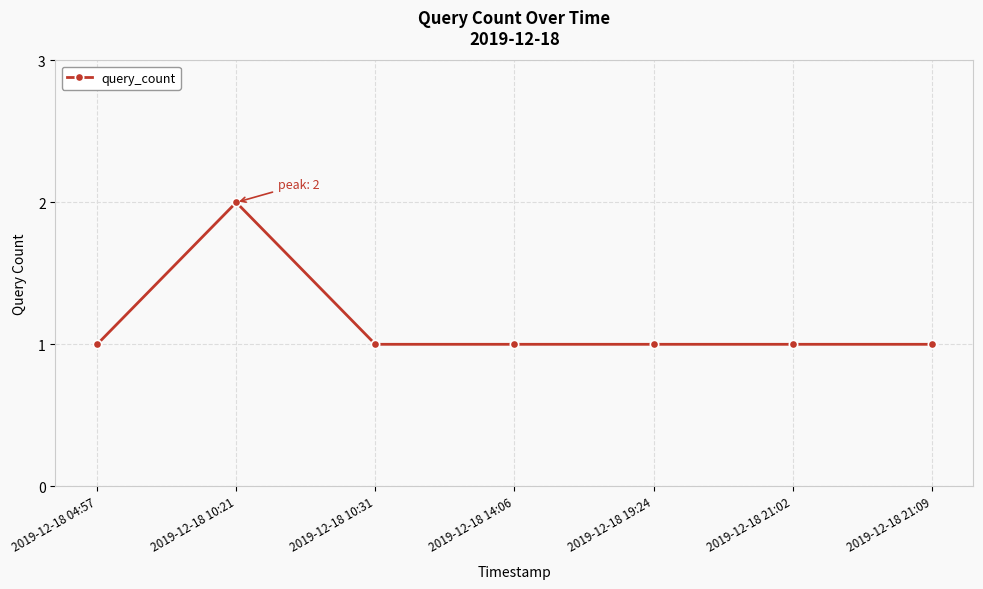

What is the maximum value shown in the chart?

2